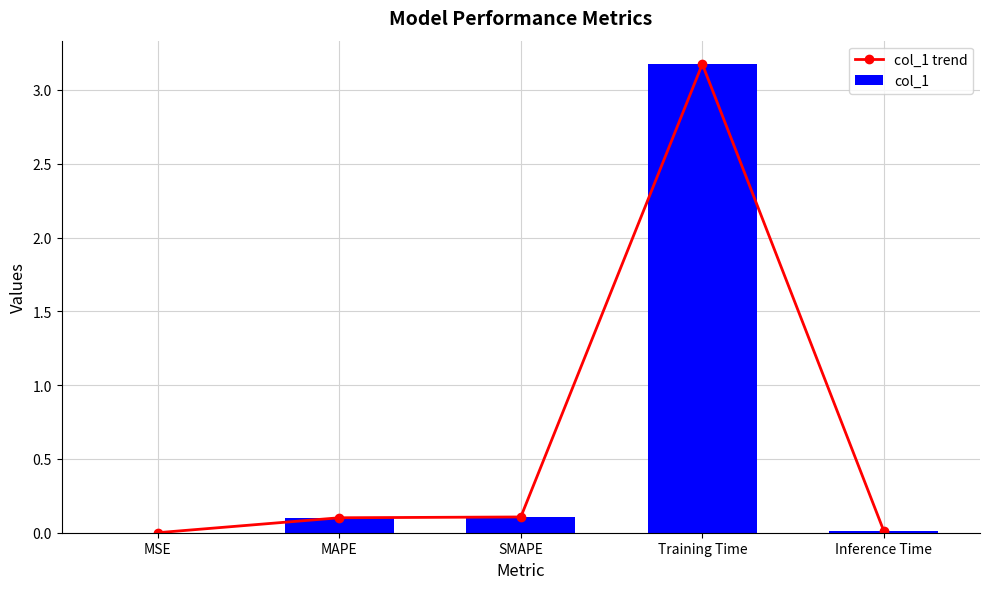

List the series in order of their peak value, highest first.

col_1 trend, col_1